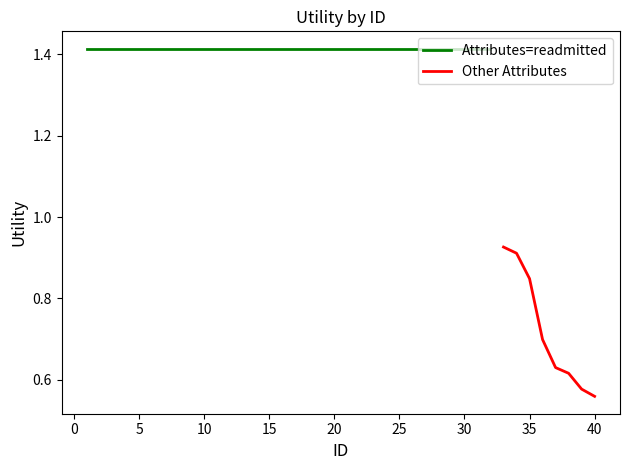

How many values are between 0 and 1?

8